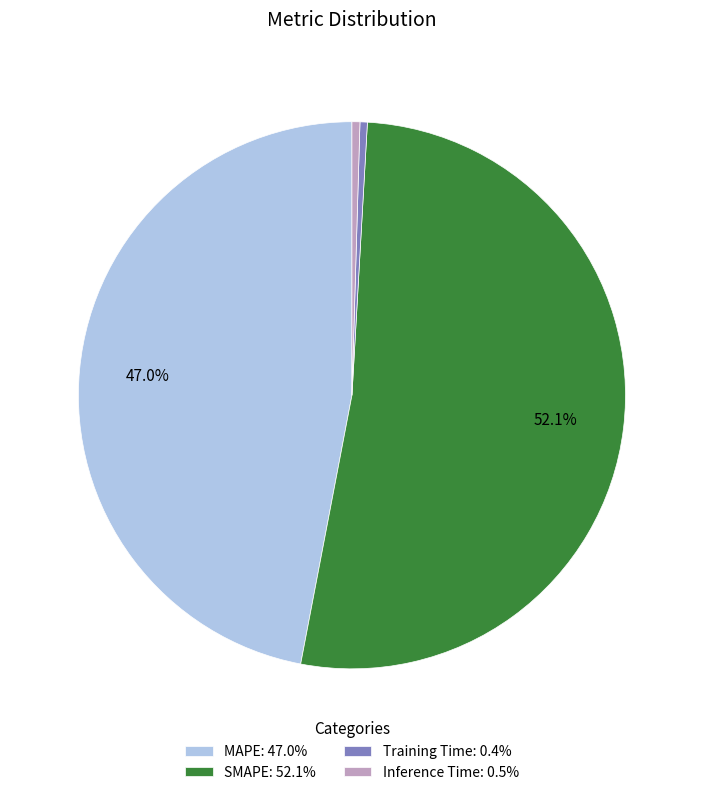

Is there any slice that represents more than half of the pie?

Yes